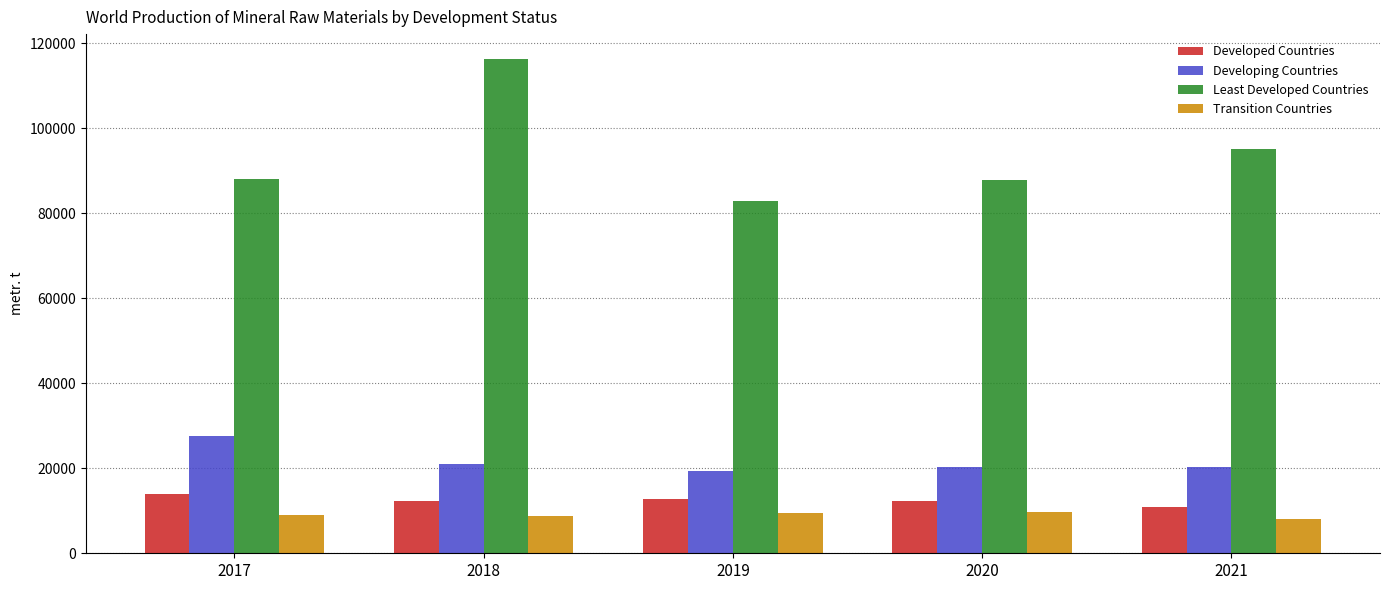

What is the maximum value shown in the chart?

116366